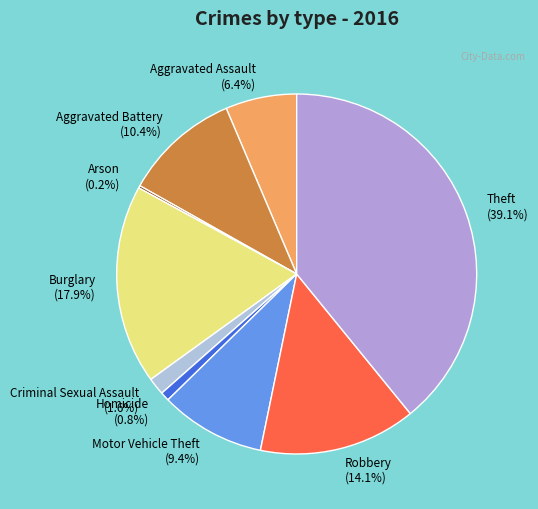

To the nearest percent, what is the average slice percentage?

11%